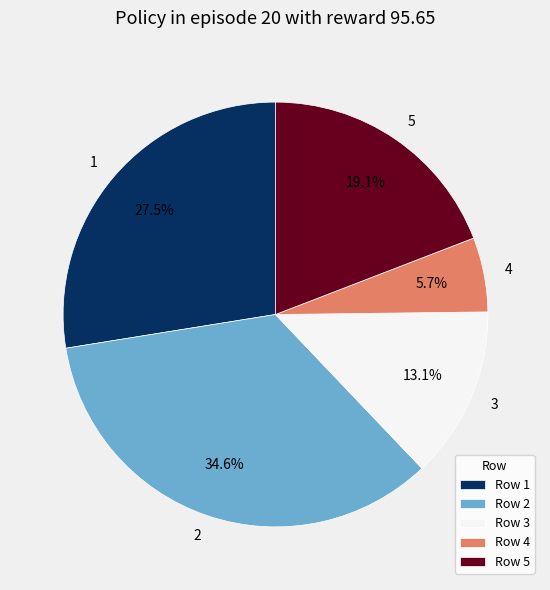

Rank the categories by value from highest to lowest.

2, 1, 5, 3, 4